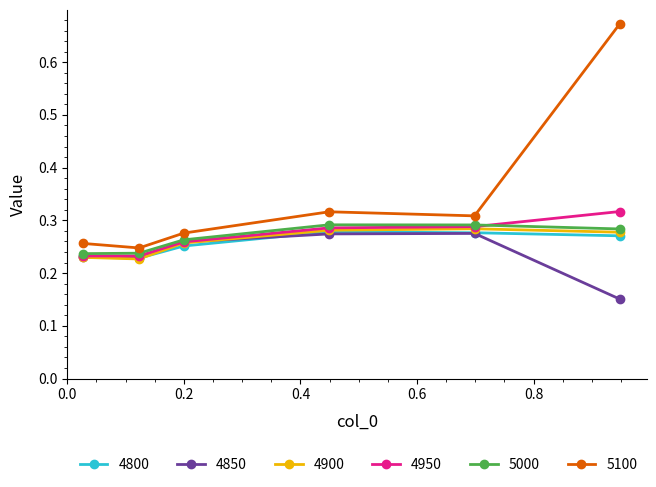

What are all the series names shown in the legend?

4800, 4850, 4900, 4950, 5000, 5100